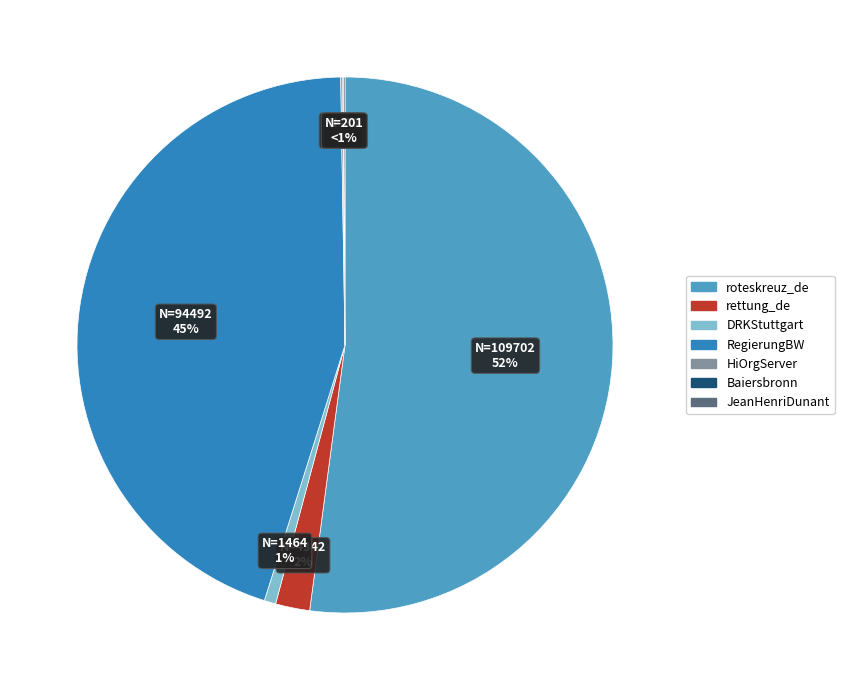

Which category has the biggest portion of the pie?

roteskreuz_de